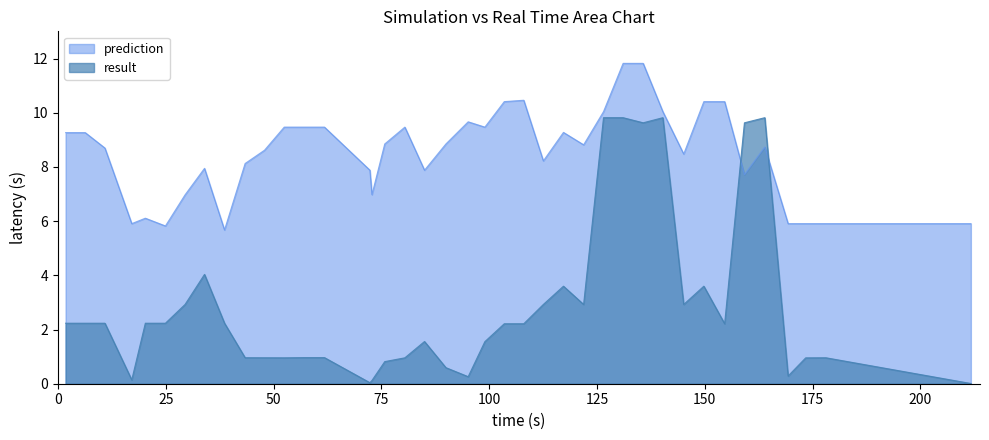

Which series has the largest range (max minus min)?

result